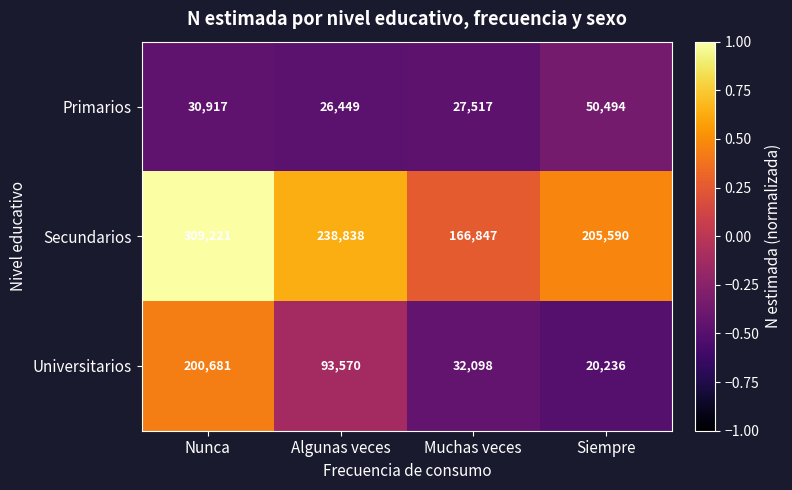

At which category is the sum across all series the highest?

Nunca